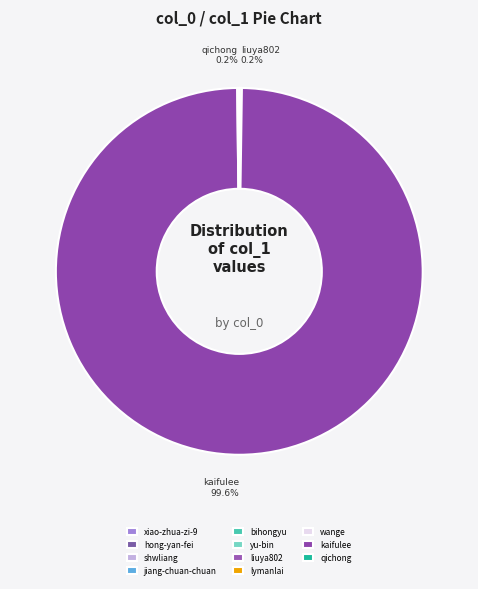

How many slices are in this pie chart?

11